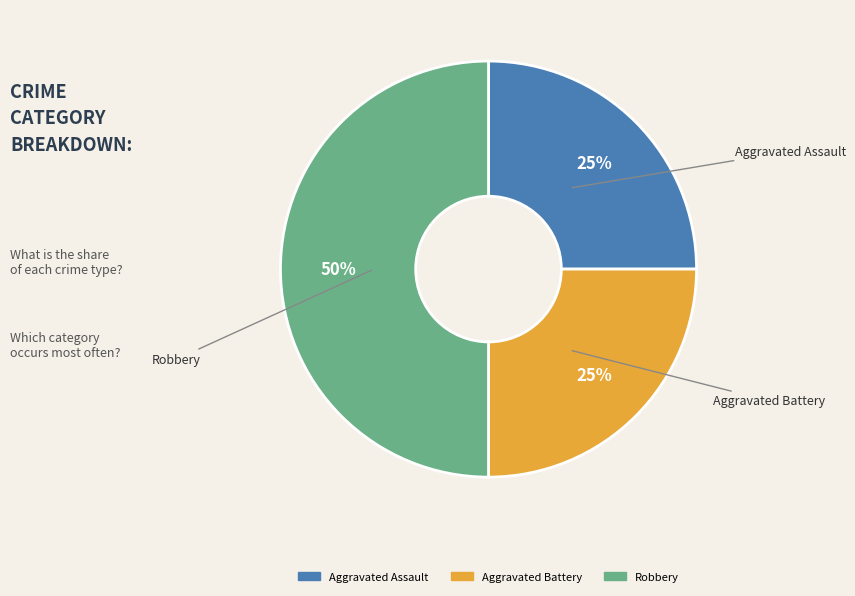

Between Robbery and Aggravated Battery, which is larger?

Robbery